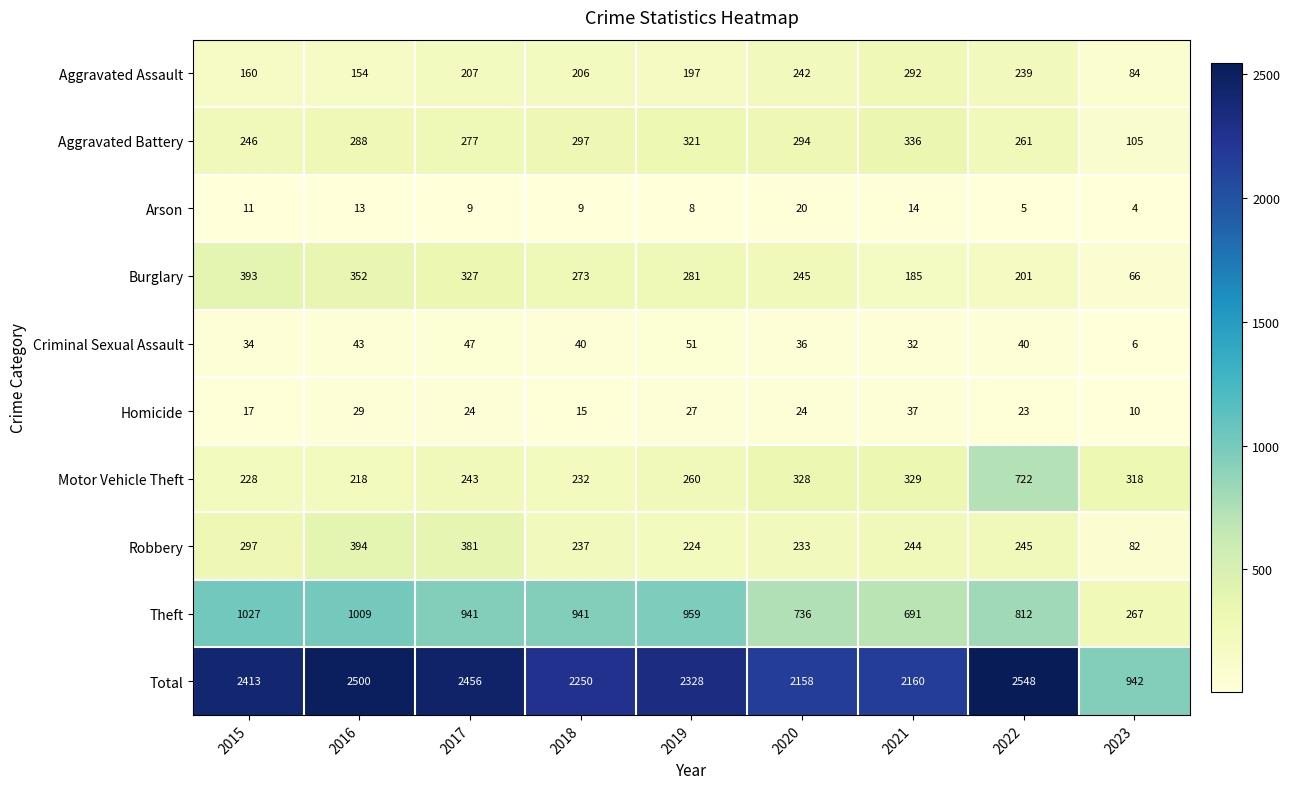

True or false: Motor Vehicle Theft has a value of 189 at 2021.

False